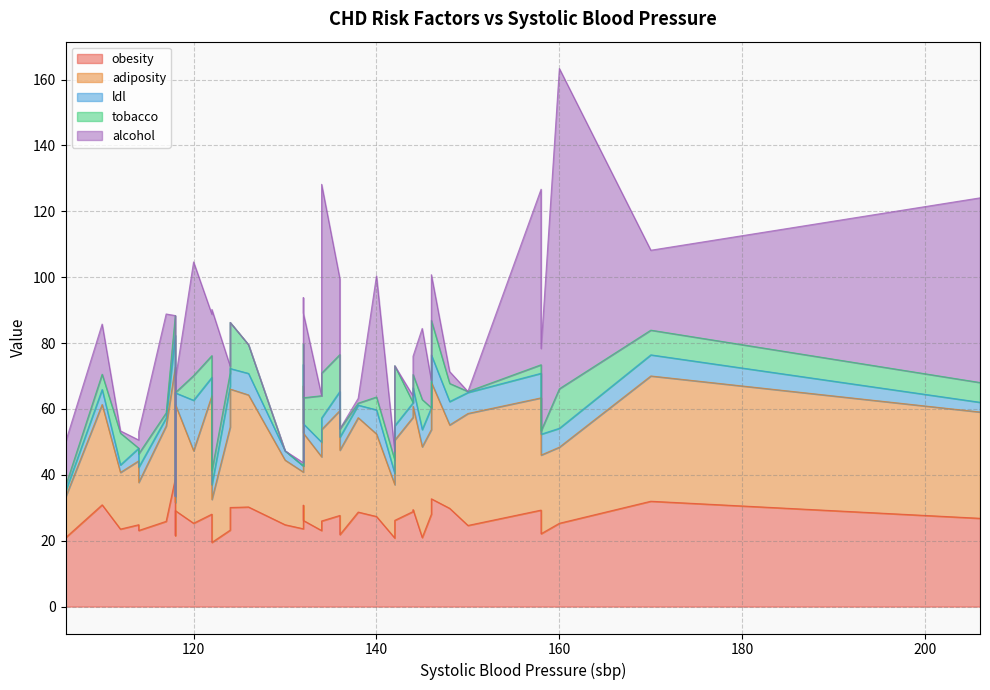

Reading right to left, extract all data points from this chart.

obesity: 136=27.7	130=24.9	110=30.9	140=27.4	122=19.5	148=29.8	126=30.2	122=28.1	158=22.1	136=21.9	146=28.1	144=29.4	145=21.0	118=38.8	124=23.2	142=26.2	138=28.7	150=24.6	132=26.2	106=20.9	124=30.1	158=29.3	146=32.7	120=25.3	117=25.9	112=23.5	132=23.6	118=21.6	134=23.1	206=26.8	132=30.1	114=24.9	114=23.1	142=20.8	132=30.8	134=26.0	170=32.0	118=29.1	144=28.9	160=25.3
adiposity: 136=31.9	130=19.6	110=30.5	140=25.1	122=13.0	148=25.3	126=34.0	122=36.0	158=23.9	136=25.6	146=25.7	144=31.4	145=27.6	118=33.9	124=31.3	142=24.4	138=28.7	150=34.0	132=26.5	106=12.3	124=36.0	158=34.1	146=35.4	120=22.0	117=28.9	112=17.2	132=17.2	118=10.1	134=22.4	206=32.3	132=31.0	114=19.4	114=14.6	142=16.2	132=36.2	134=27.8	170=38.0	118=32.3	144=28.6	160=23.1
ldl: 136=5.8	130=2.8	110=4.5	140=7.3	122=4.4	148=7.1	126=6.5	122=5.6	158=6.3	136=4.0	146=6.6	144=5.5	145=5.2	118=9.7	124=12.4	142=4.3	138=3.8	150=6.4	132=2.9	106=1.7	124=6.2	158=7.5	146=8.3	120=15.3	117=2.4	112=2.3	132=1.9	118=1.9	134=4.4	206=3.0	132=5.8	114=3.8	114=4.6	142=3.4	132=6.5	134=3.5	170=6.4	118=3.5	144=4.4	160=5.7
tobacco: 136=11.2	130=0.0	110=4.6	140=3.9	122=4.3	148=5.5	126=8.8	122=6.6	158=1.0	136=2.5	146=0.0	144=4.1	145=9.1	118=6.0	124=4.0	142=18.2	138=0.6	150=0.3	132=7.9	106=1.6	124=14.0	158=2.6	146=10.5	120=7.5	117=1.5	112=9.7	132=0.0	118=0.0	134=14.1	206=6.0	132=0.0	114=0.0	114=4.1	142=4.0	132=6.2	134=13.6	170=7.5	118=0.1	144=0.0	160=12.0
alcohol: 136=22.9	130=0.0	110=15.2	140=36.8	122=49.0	148=3.6	126=0.0	122=12.6	158=25.0	136=0.0	146=8.2	144=5.5	145=21.6	118=0.0	124=2.1	142=0.0	138=1.5	150=0.0	132=25.7	106=13.4	124=0.0	158=53.3	146=13.9	120=34.5	117=30.0	112=0.7	132=1.0	118=0.0	134=0.0	206=56.1	132=0.0	114=2.5	114=6.7	142=2.6	132=14.1	134=57.3	170=24.3	118=3.8	144=2.1	160=97.2